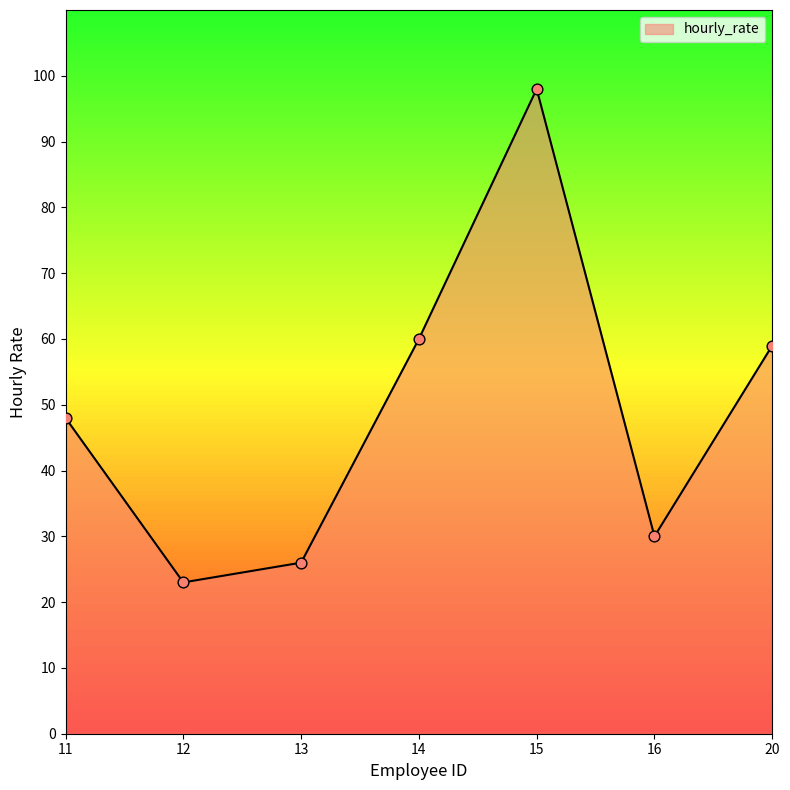

What is the change in value from 12 to 20?

+36